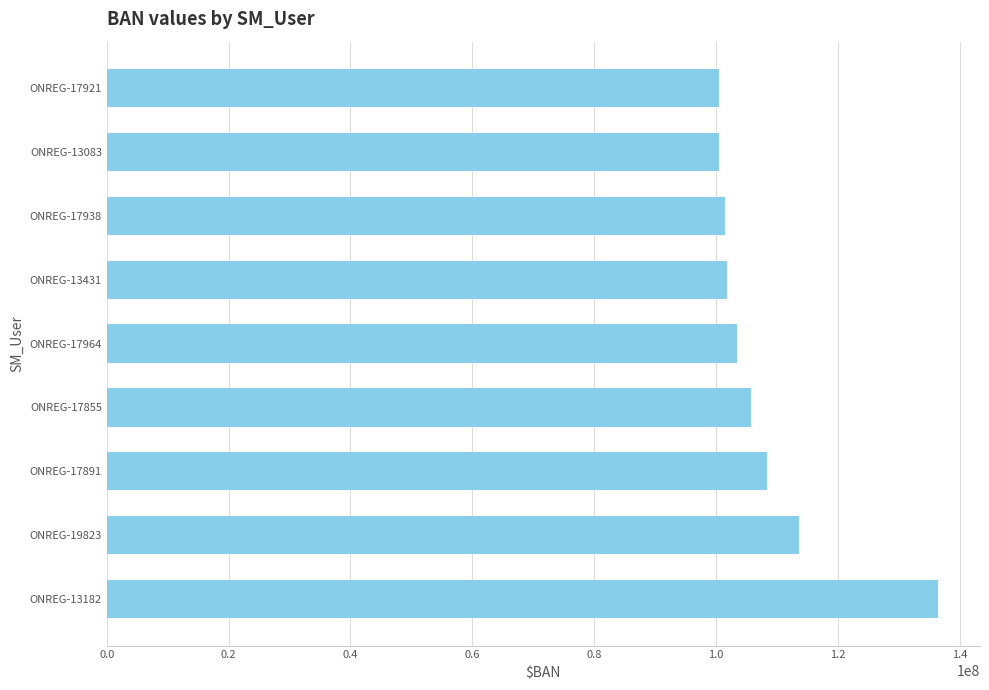

Is it true that the value at ONREG-17921 is 100439175?

True